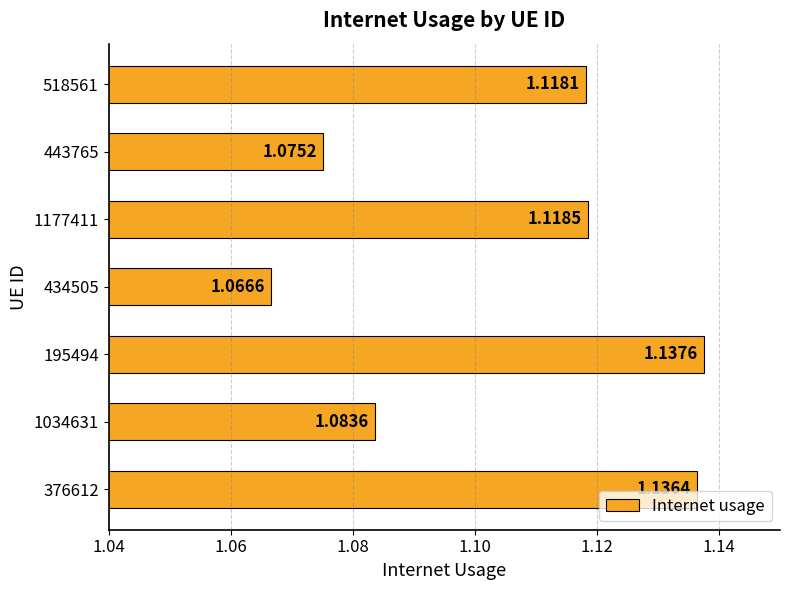

List the labels in order of value, smallest first.

434505, 443765, 1034631, 518561, 1177411, 376612, 195494